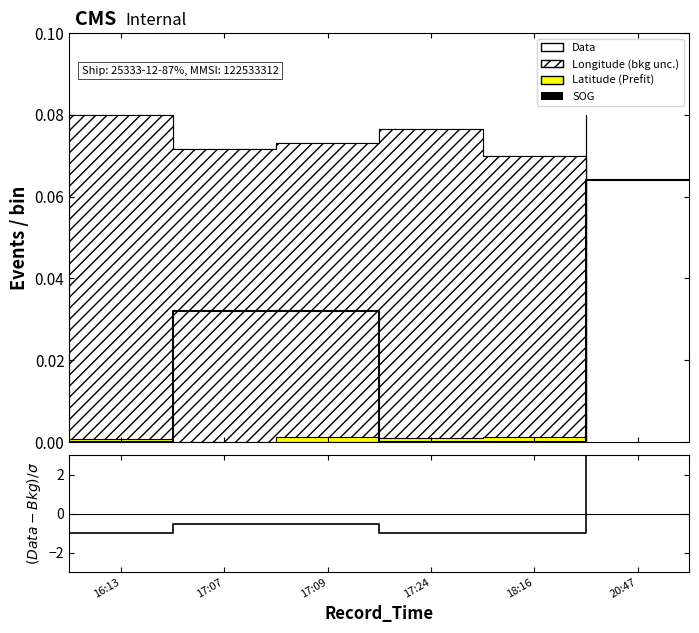

How many negative values does the (SOG-Lat)/σ series have?

5